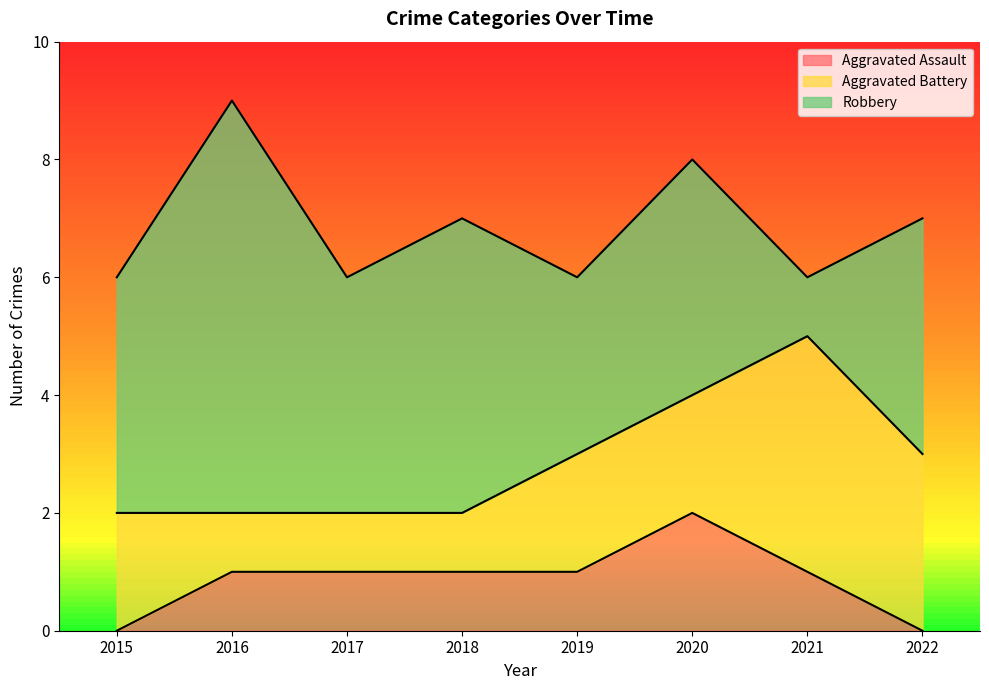

What are all the series names shown in the legend?

Aggravated Assault, Aggravated Battery, Robbery